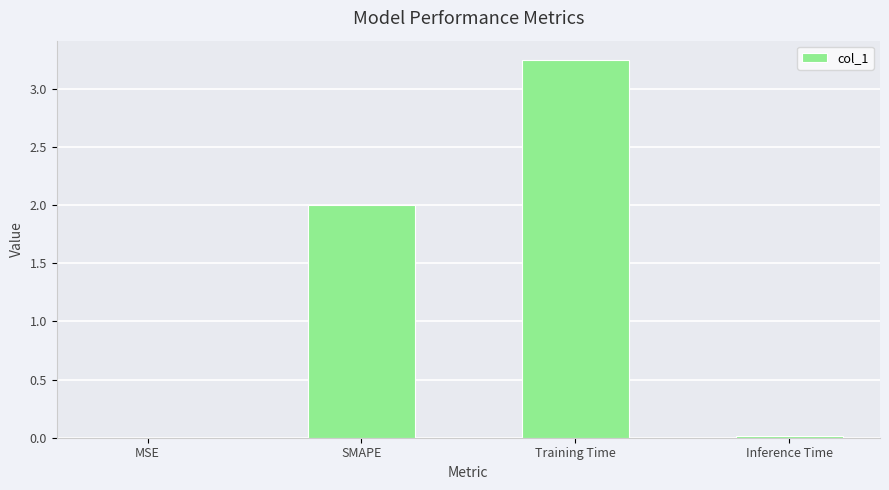

Which category has the highest value across all series?

Training Time